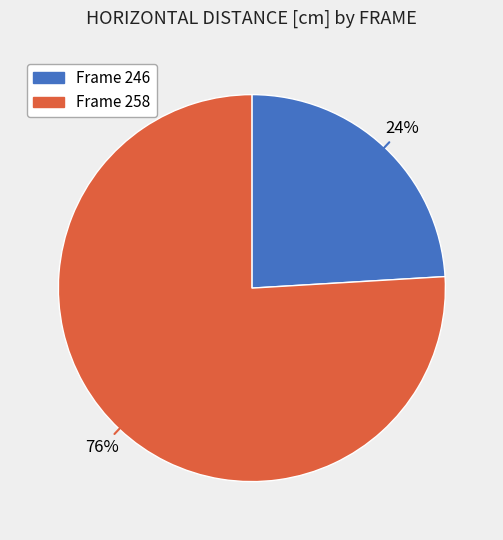

Does any single category account for the majority?

Yes